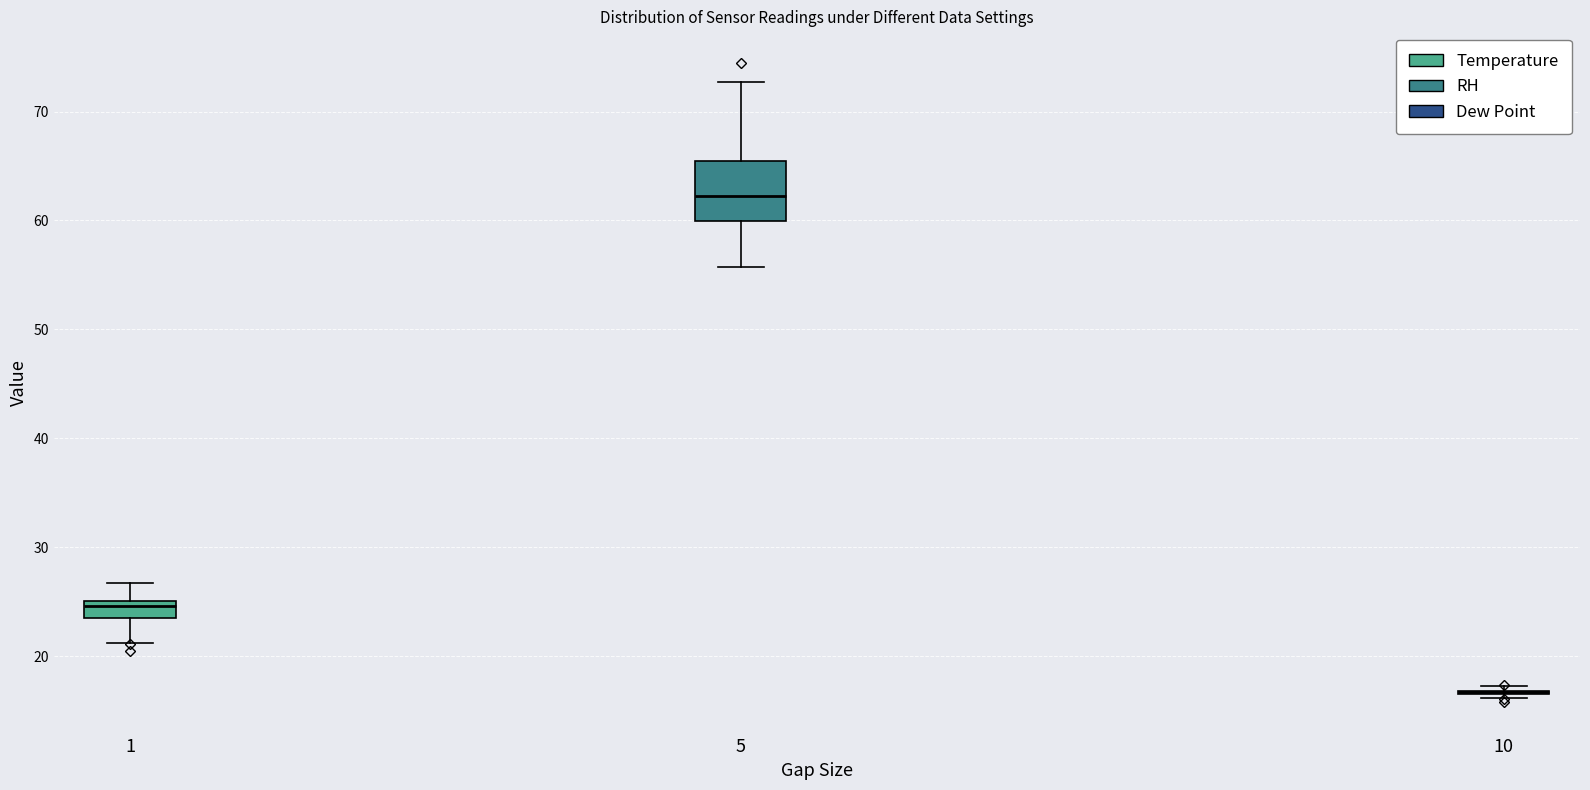

Where is the upper edge of the box at x = 1 on the y-axis? The values are not printed on the chart, so give them approximately, as read against the axis.

25